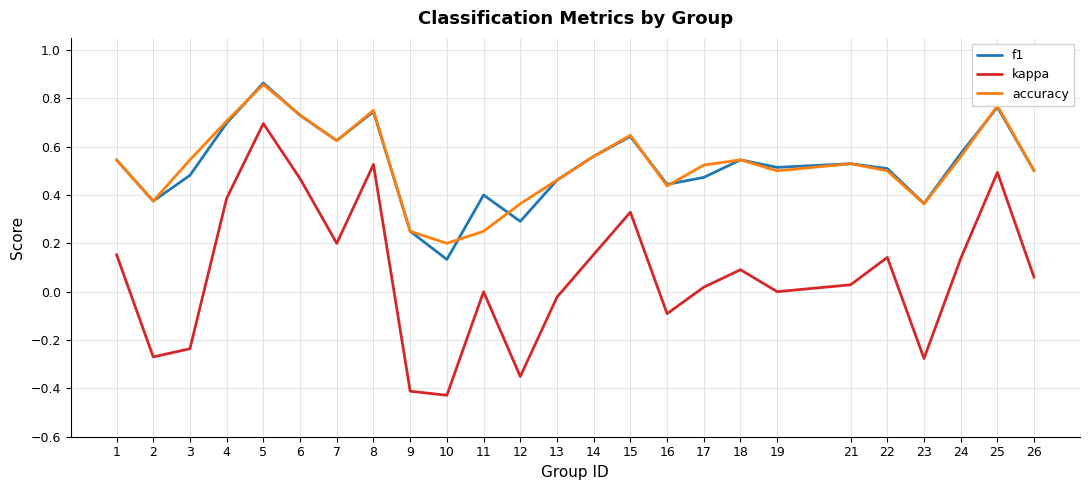

At which category does the chart reach its peak across all series?

5